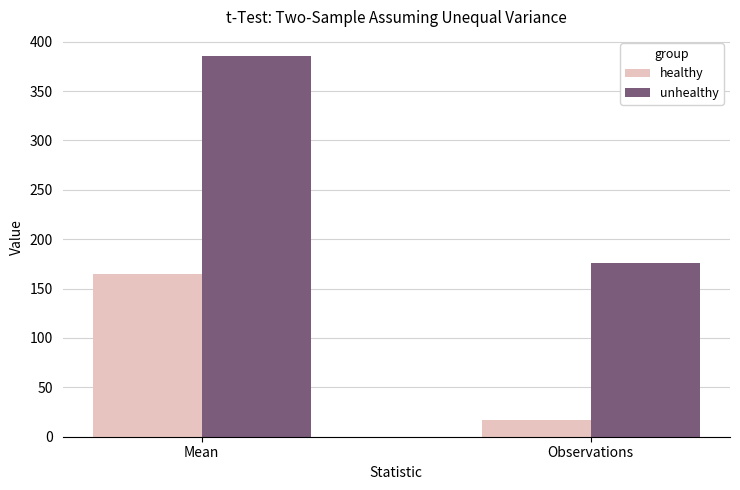

What is the approximate value of healthy at Observations?

17.0